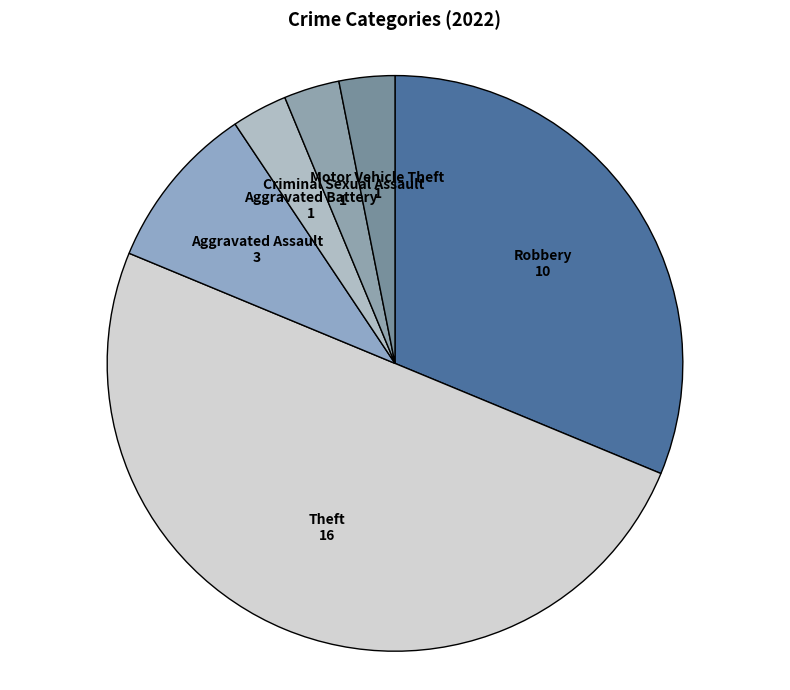

Does Aggravated Battery account for over 50% of the chart?

No